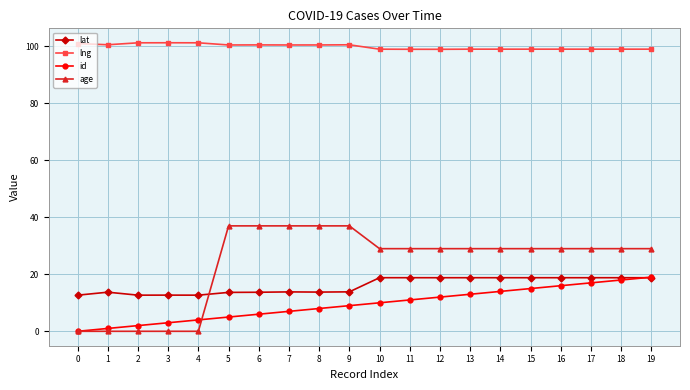

True or false: id and lng cross at least once.

False